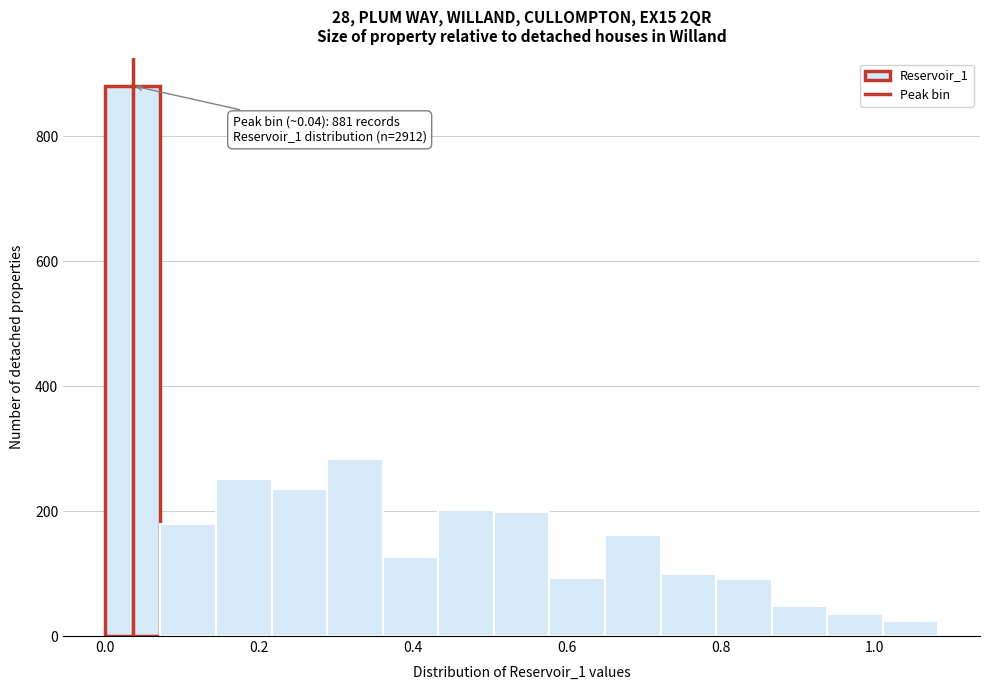

Read against the x-axis, roughly where is the centre of the tallest bar?

0.04